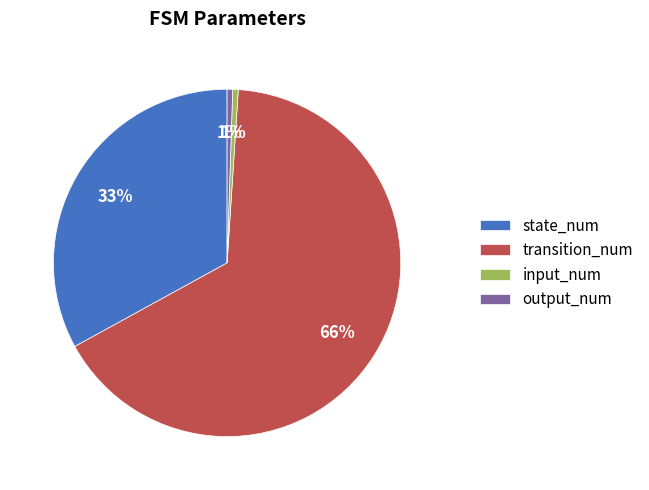

To the nearest percent, what portion does output_num represent?

1%